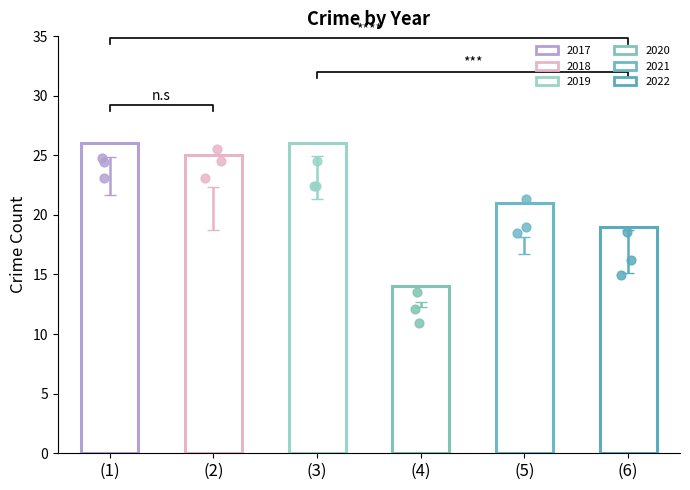

At how many categories does at least one series exceed 7?

6